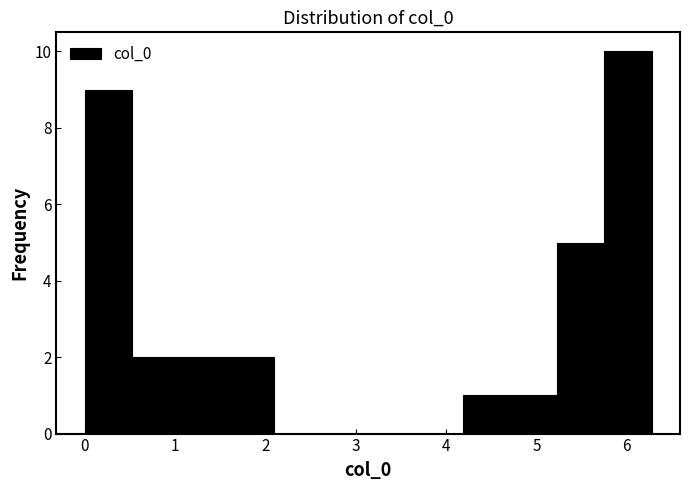

How tall is the bar that spans 0.5 to 1.0 on the x-axis? Neither the bar edges nor the heights are printed on the chart, so give them approximately, as read against the axes.

2